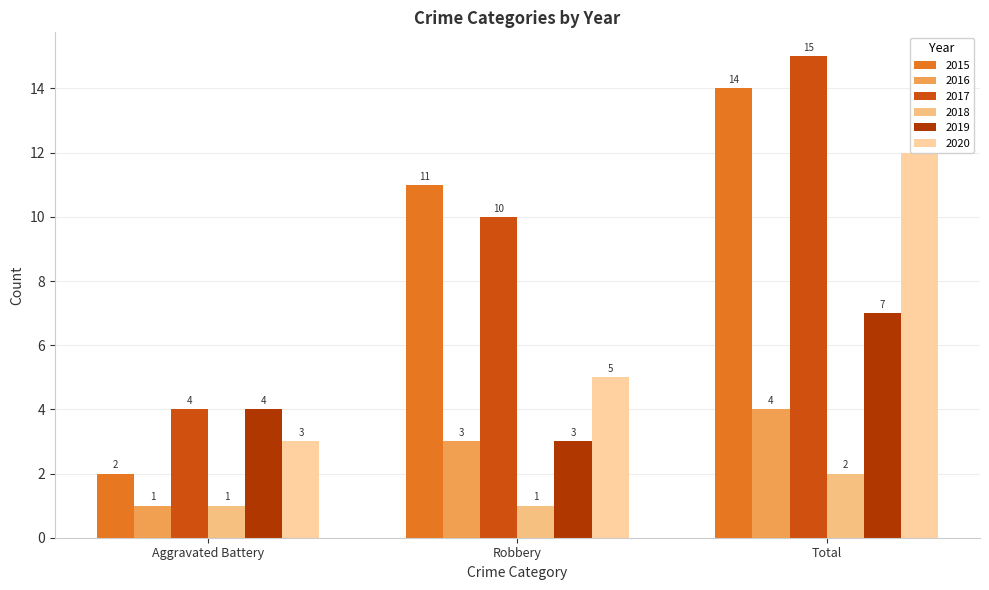

Reading right to left, list all the values displayed in this chart.

2015: Total=14	Robbery=11	Aggravated Battery=2
2016: Total=4	Robbery=3	Aggravated Battery=1
2017: Total=15	Robbery=10	Aggravated Battery=4
2018: Total=2	Robbery=1	Aggravated Battery=1
2019: Total=7	Robbery=3	Aggravated Battery=4
2020: Total=12	Robbery=5	Aggravated Battery=3